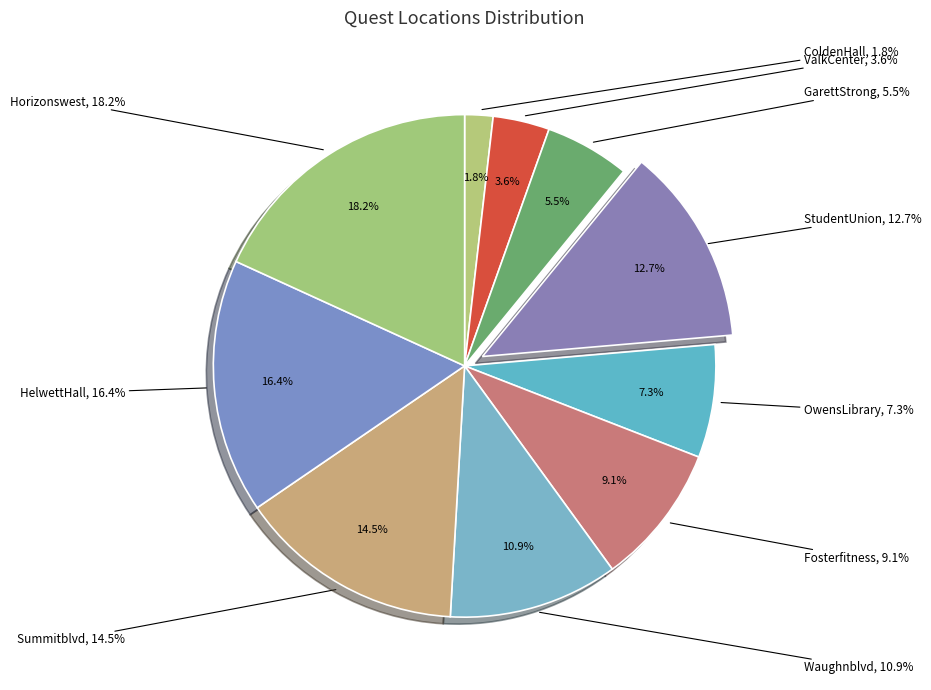

Does Fosterfitness represent more than half of the total?

No